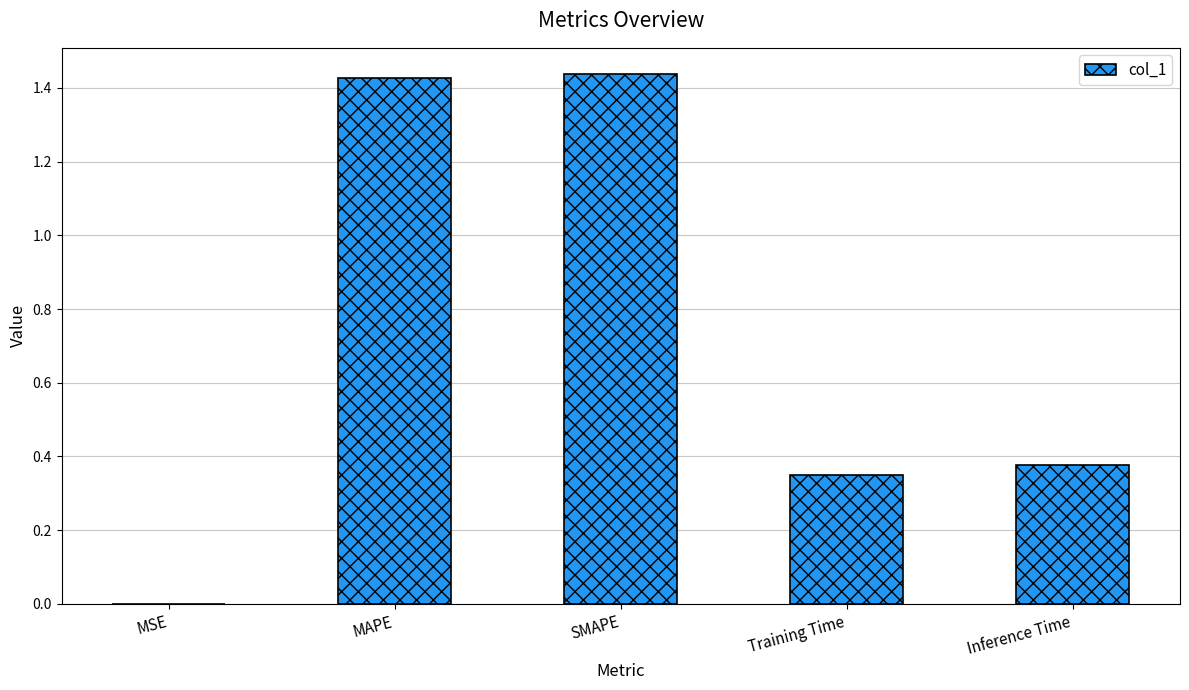

What is the change in value from MAPE to Training Time?

-1.1